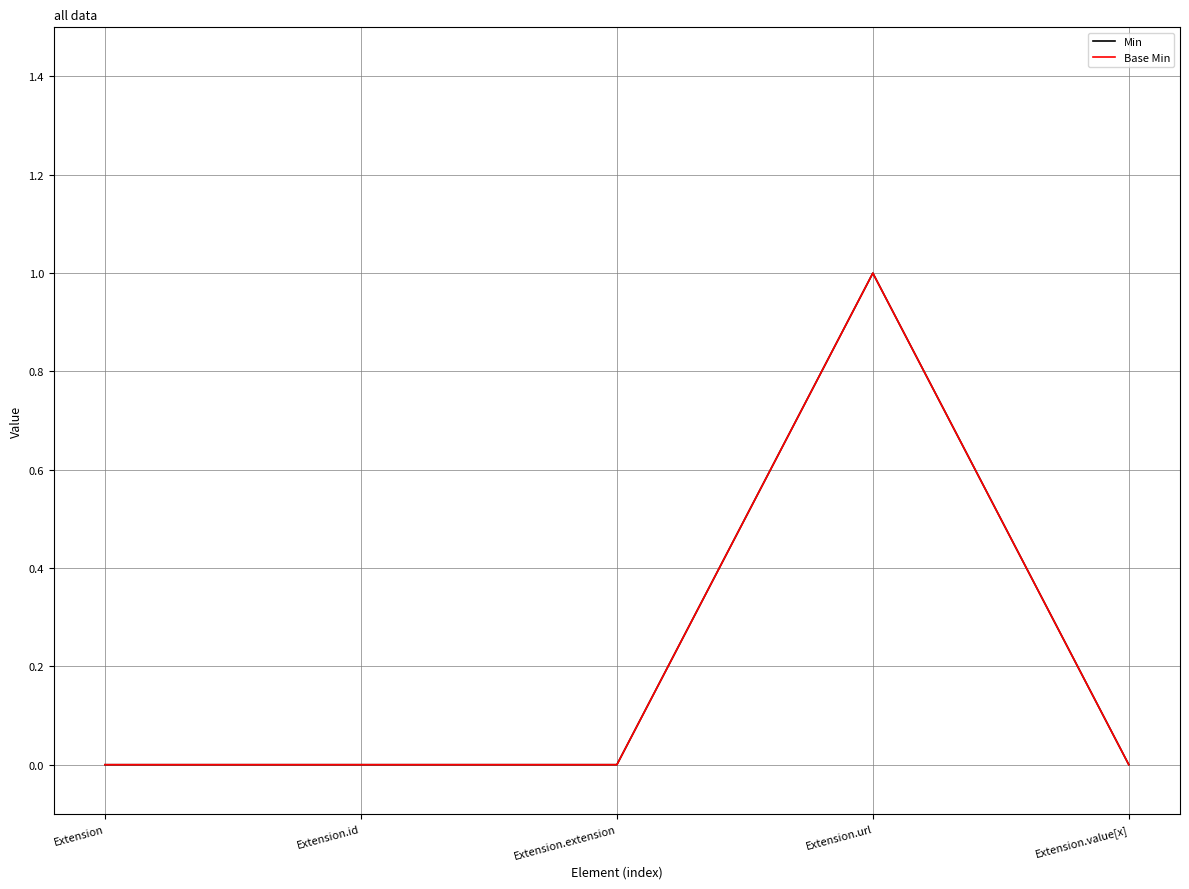

Reading left to right, what are all the values shown in this chart?

Min: Extension=0	Extension.id=0	Extension.extension=0	Extension.url=1	Extension.value[x]=0
Base Min: Extension=0	Extension.id=0	Extension.extension=0	Extension.url=1	Extension.value[x]=0